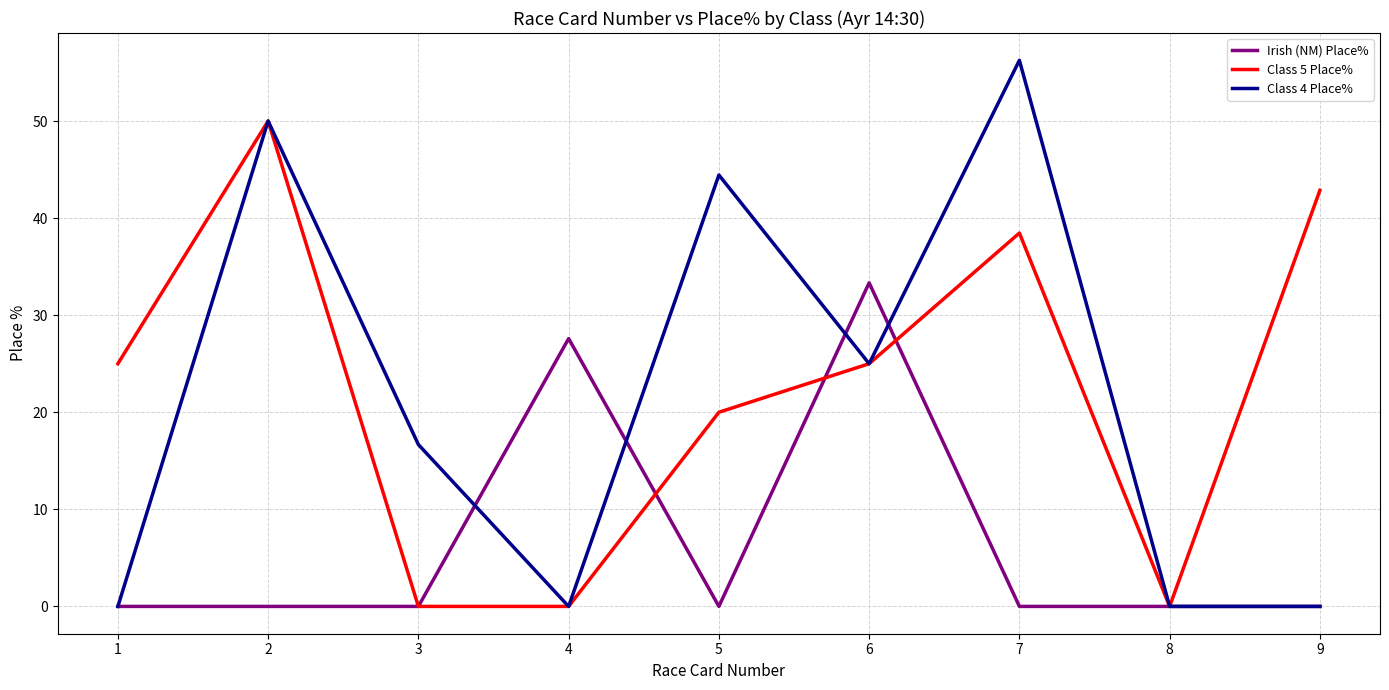

Between 2 and 3, which series saw the biggest shift?

Class 5 Place%